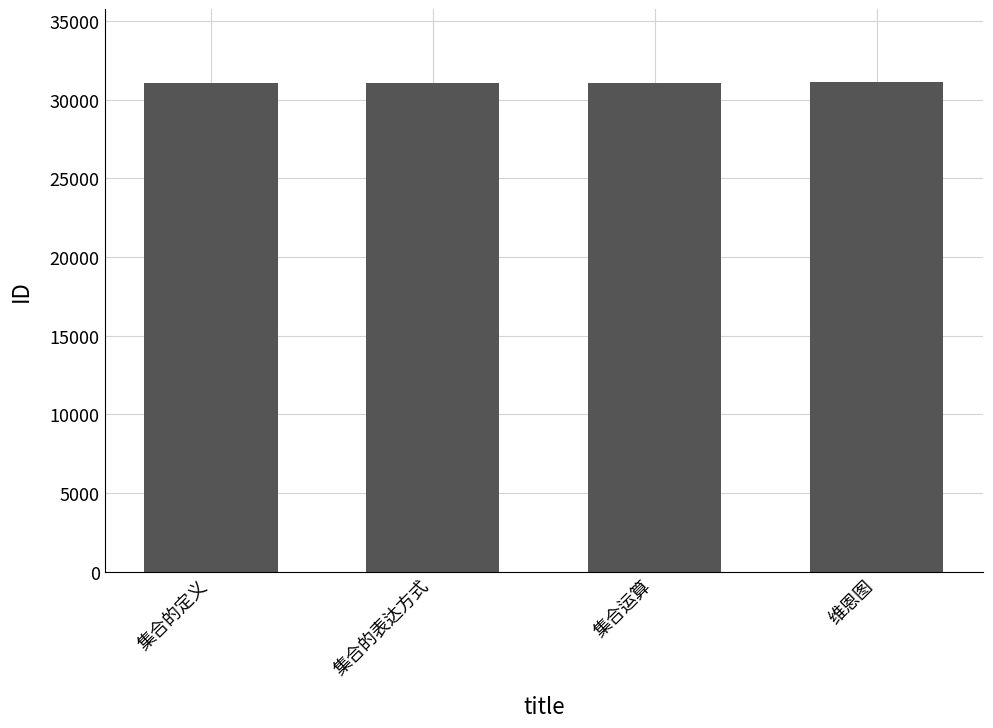

What is the label of the 4th bar from the left?

维恩图